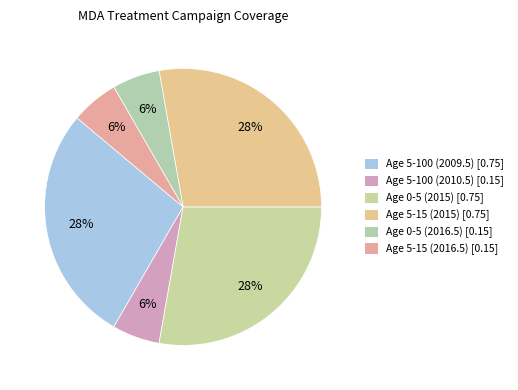

Which has a higher value, Age 0-5 (2016.5) or Age 0-5 (2015)?

Age 0-5 (2015)